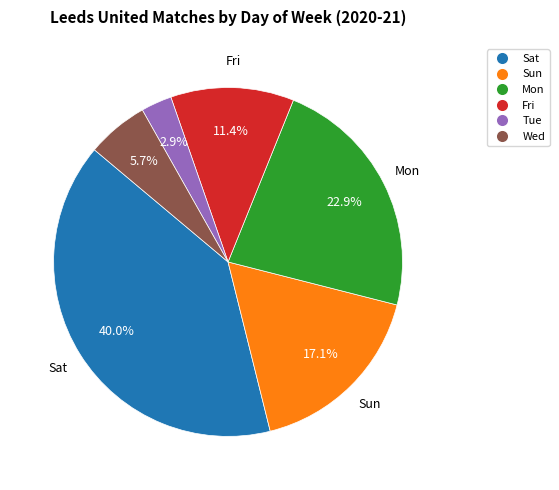

Is it true that Sat is 29% of the pie?

False